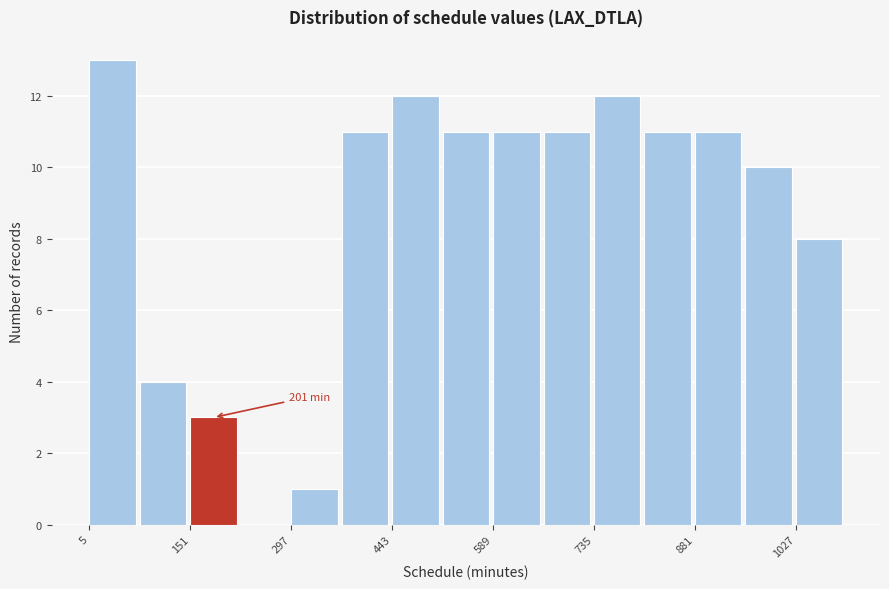

Read against the x-axis, roughly where is the centre of the tallest bar?

40